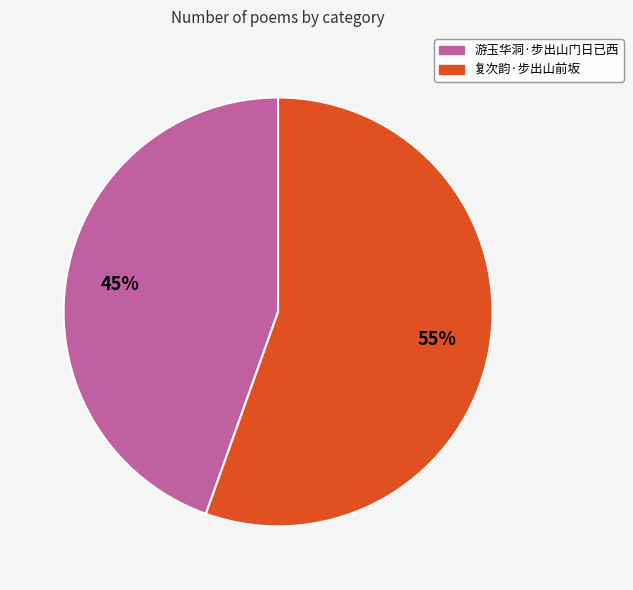

Count the number of slices in the pie.

2